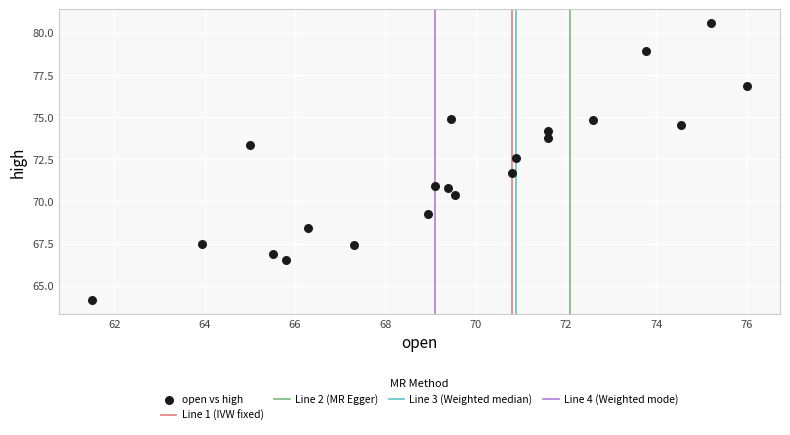

What Y value in the scatter plot is closest to 72?

71.7